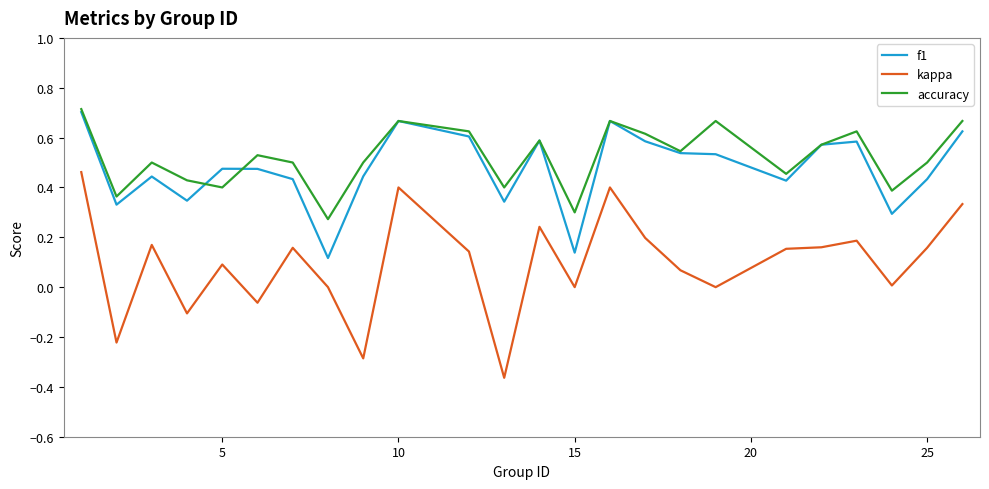

True or false: accuracy and kappa cross at least once.

False